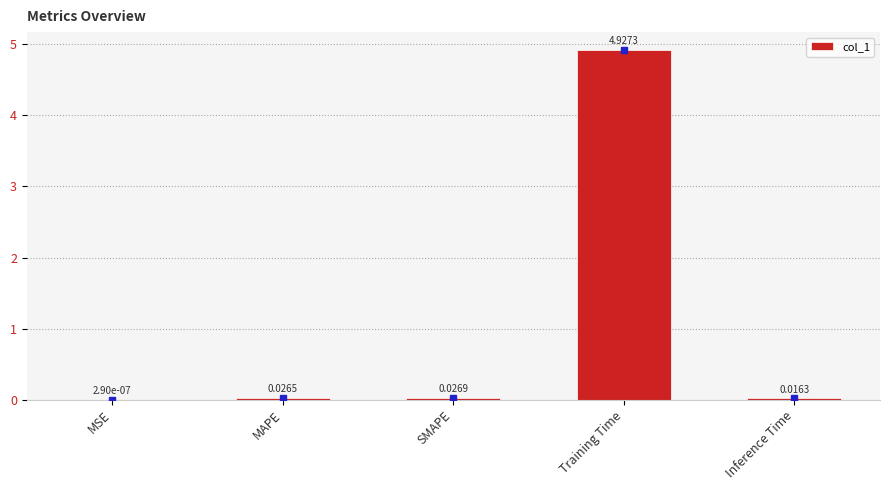

Where is the data nearest to the value 2?

SMAPE